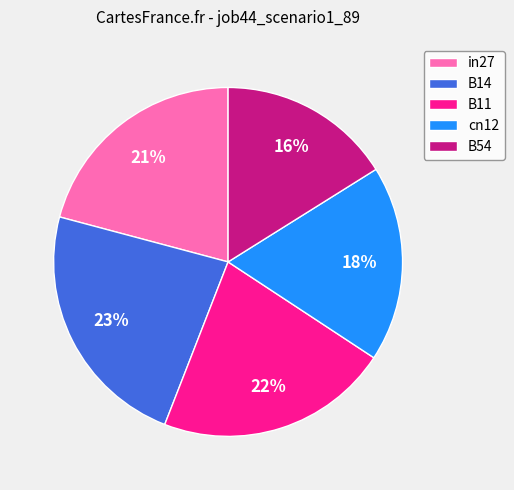

Between B11 and B14, which is larger?

B14